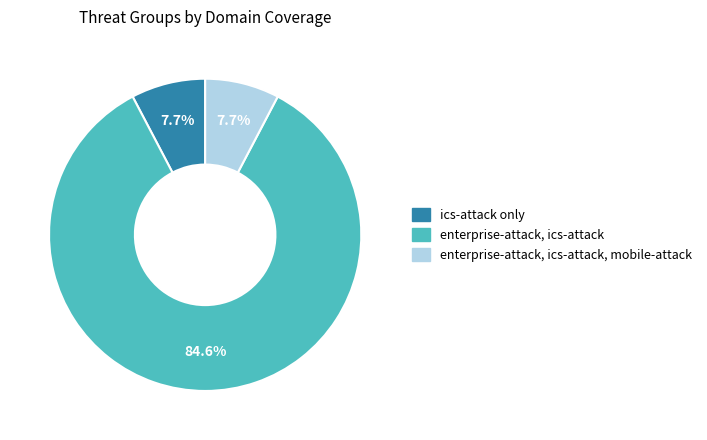

What portion of the pie excludes ics-attack only?

92.3%